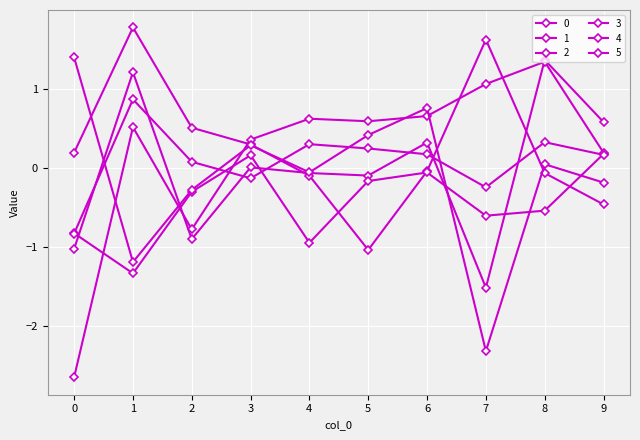

How many data points in 5 are less than 0?

3